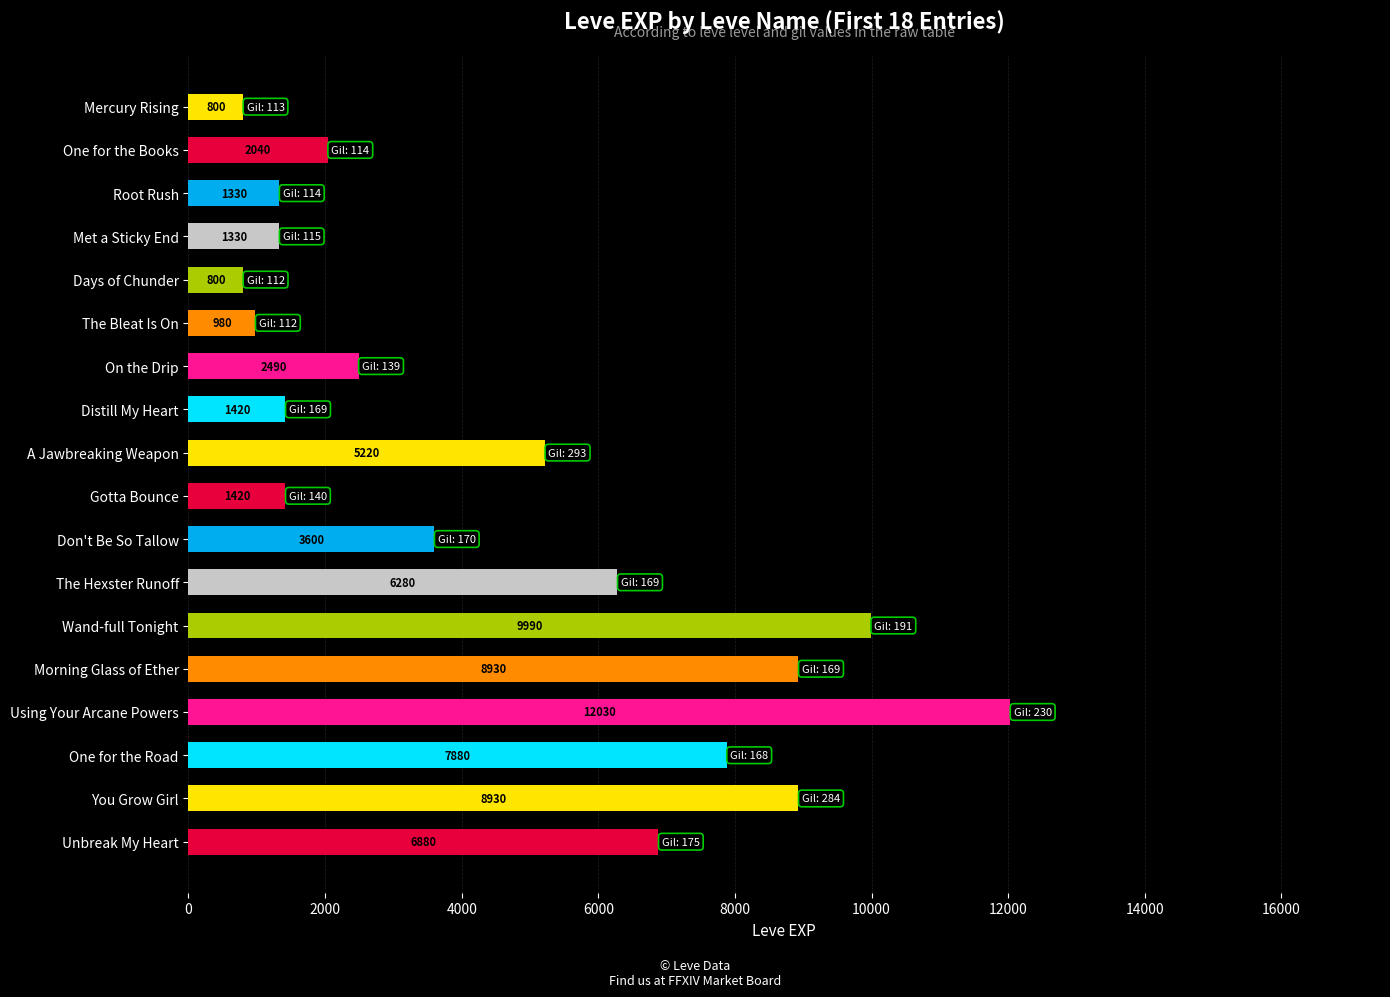

Count the number of data series in this chart.

1